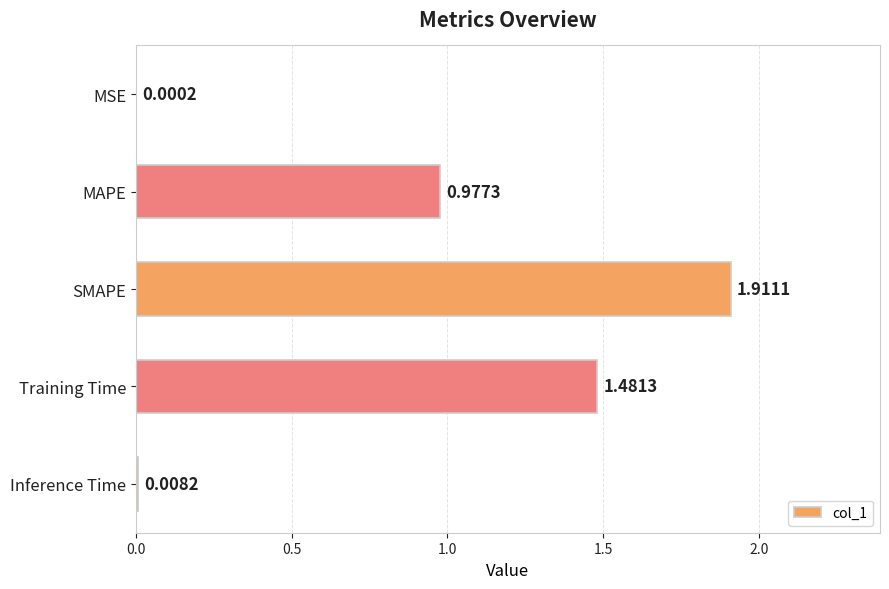

Which category has the highest value across all series?

SMAPE